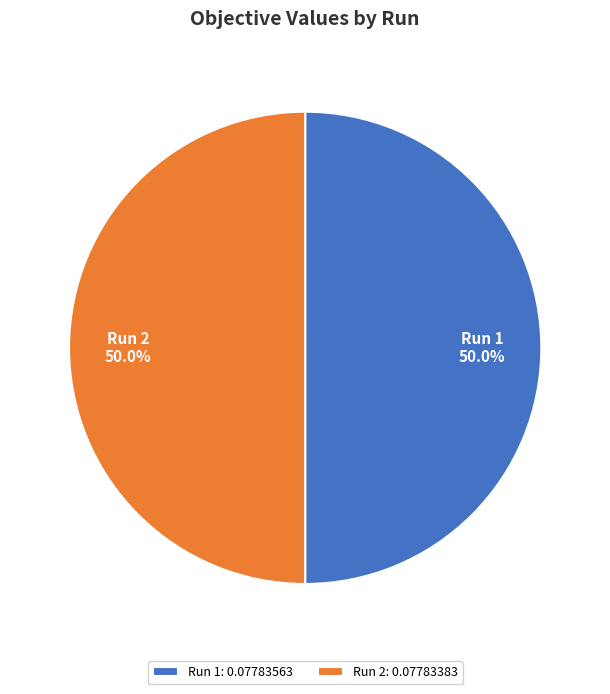

Count the number of slices in the pie.

2